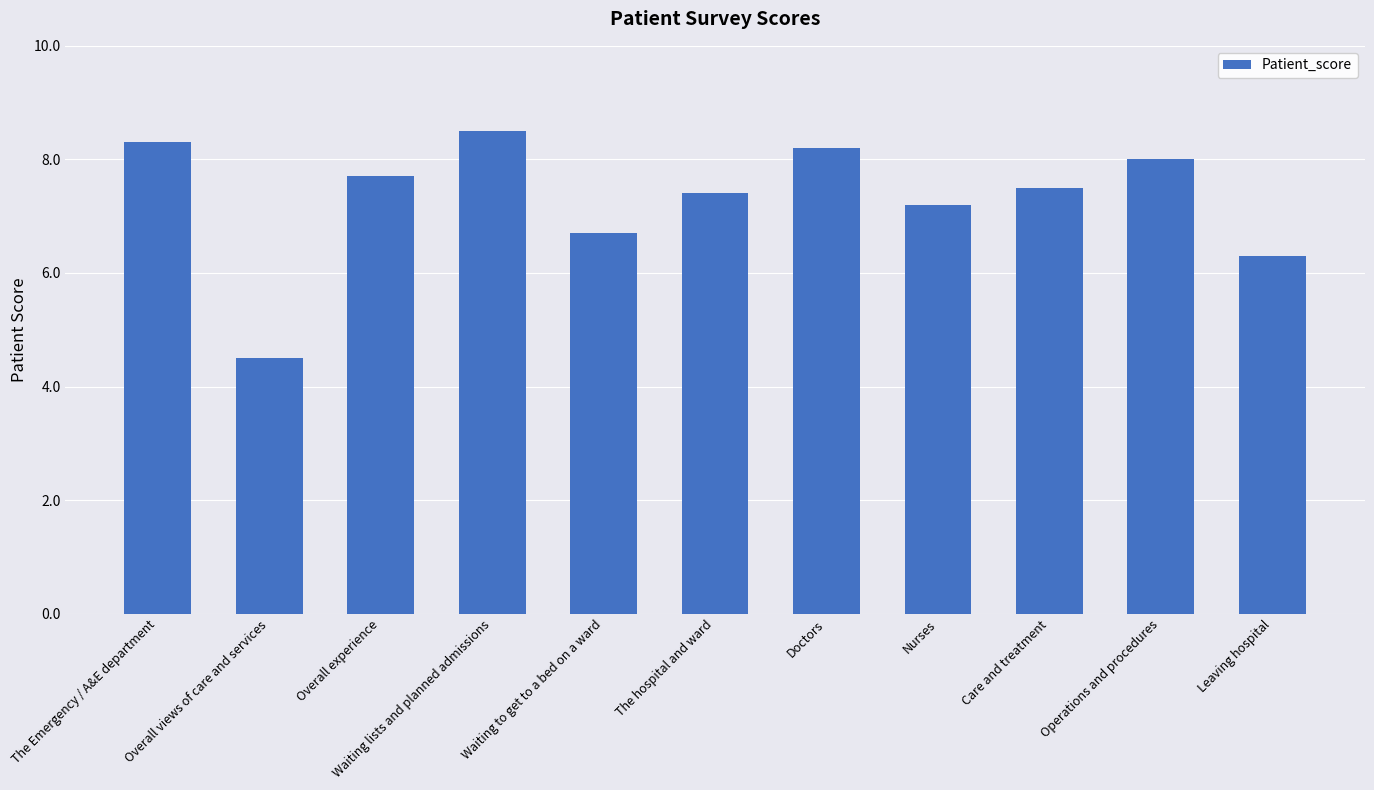

Where is the data nearest to the value 6?

Leaving hospital